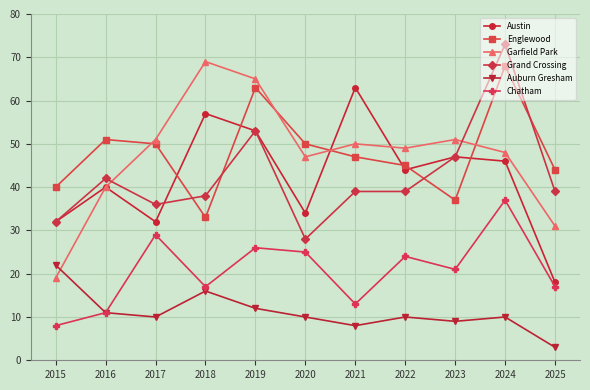

The value of Grand Crossing at 2021 is 39. True or false?

True